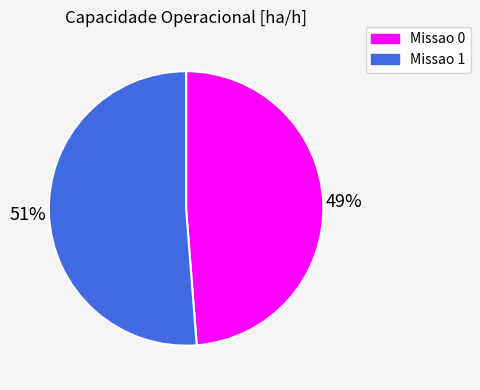

Which has a higher value, Missao 0 or Missao 1?

Missao 1